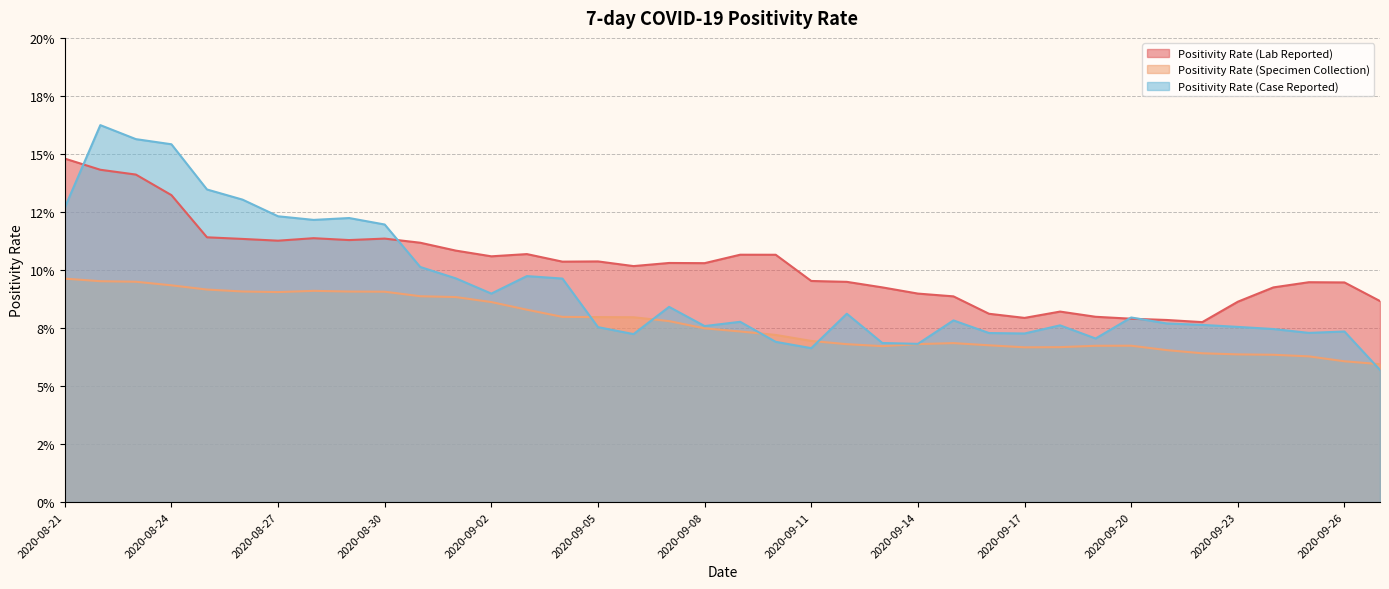

True or false: Positivity Rate (Lab Reported) has a value of 0.1 at 2020-08-22.

True